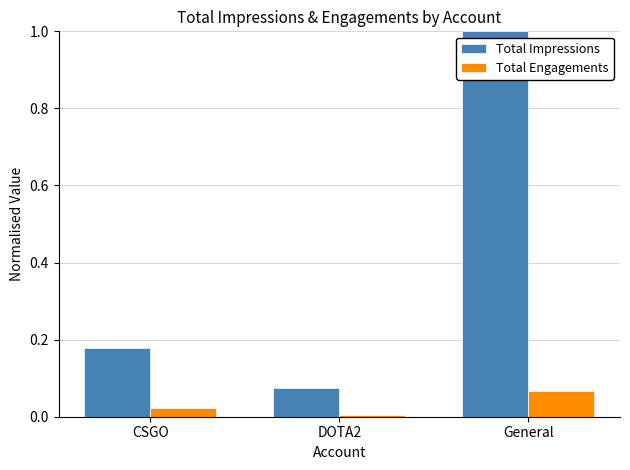

What is the highest value of the Total Impressions series?

1.0